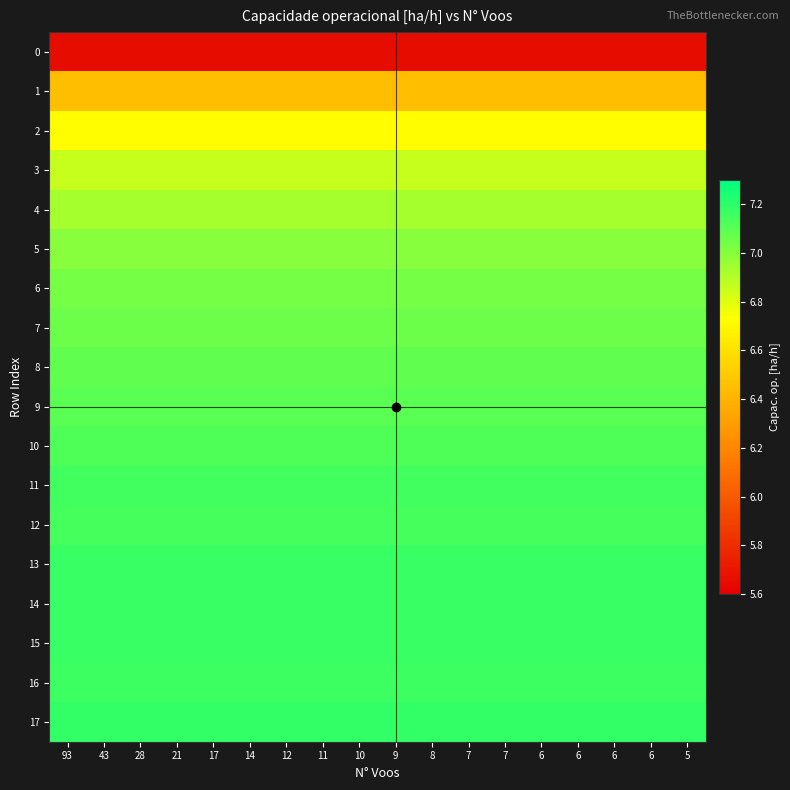

At which category is the sum across all series the highest?

93